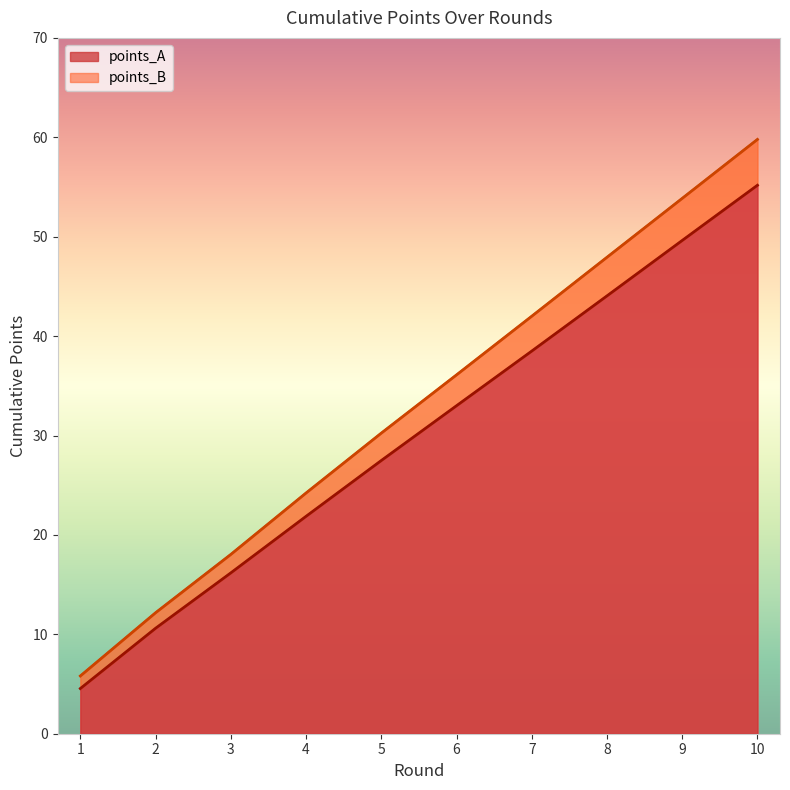

Which category has the highest value in the points_B series?

10